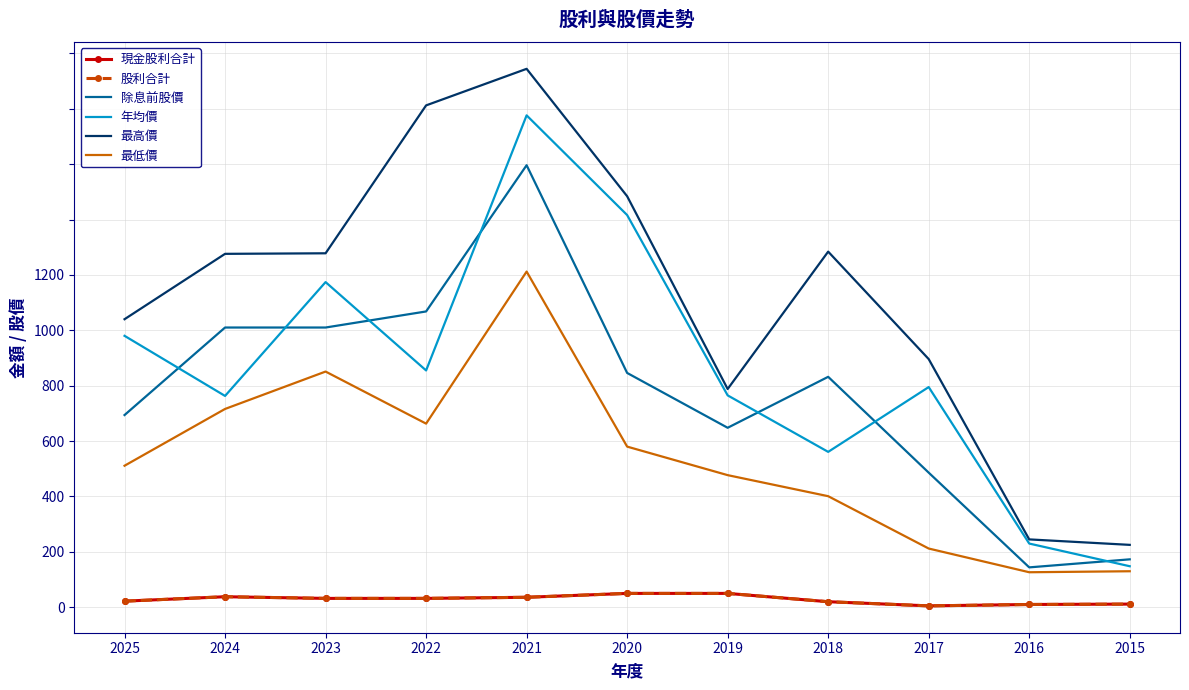

How many lines are shown in the chart?

6